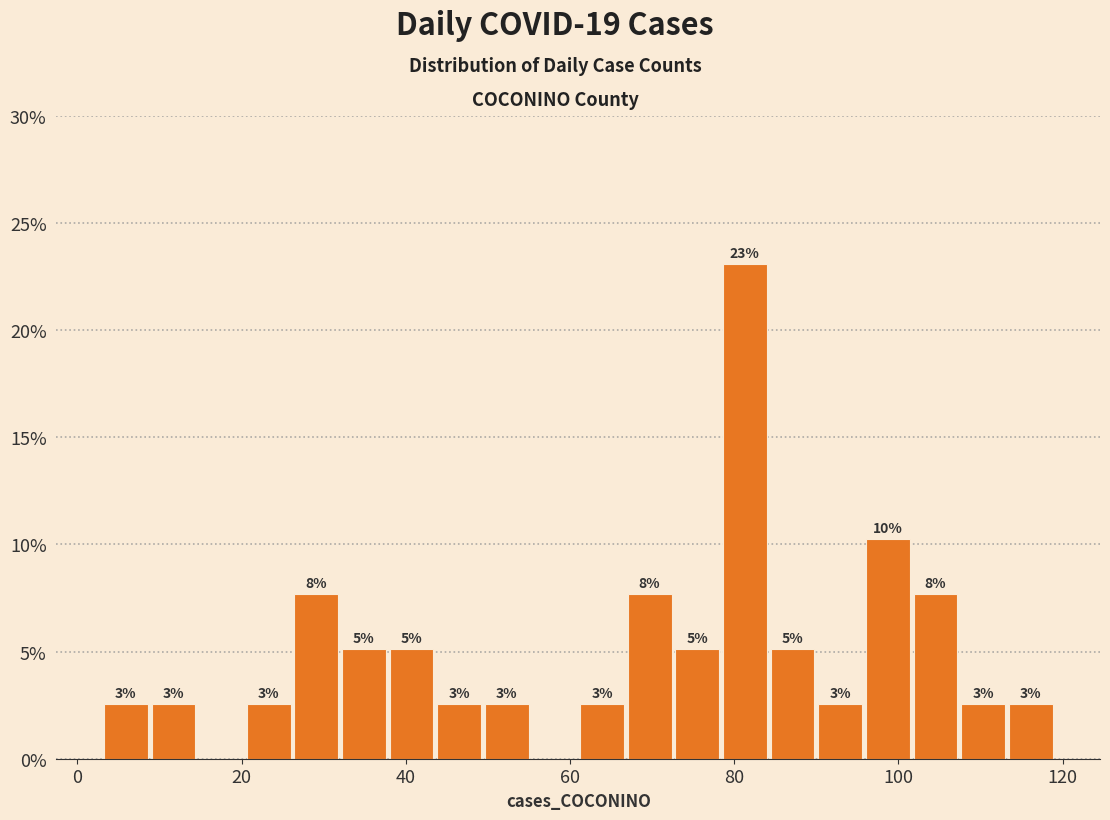

Around what value on the x-axis is the tallest bar? Give the approximate position of its centre, as read against the axis.

82